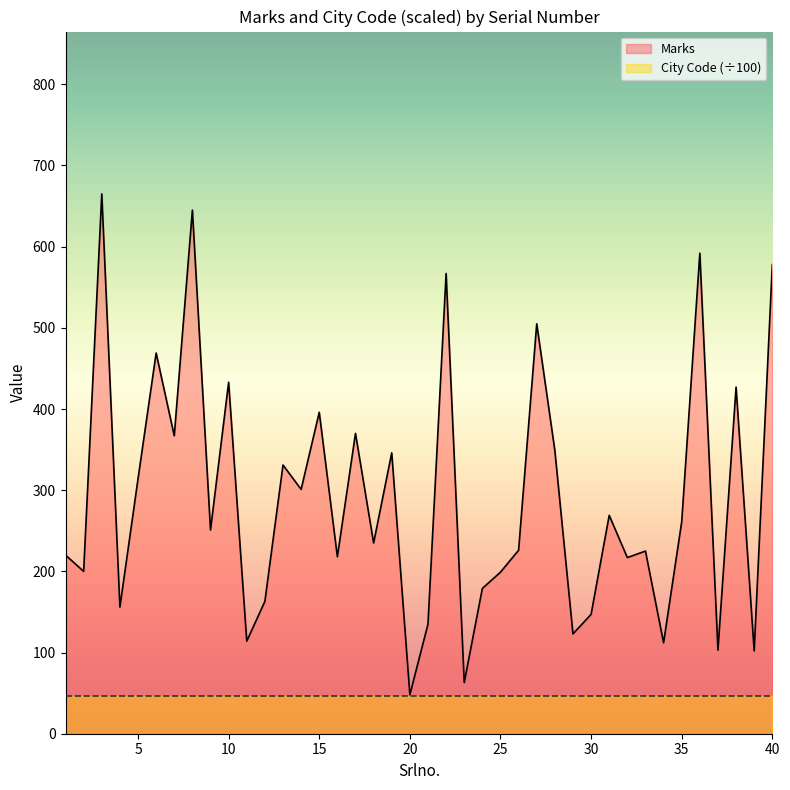

Does the chart display data point markers on the line(s)?

No